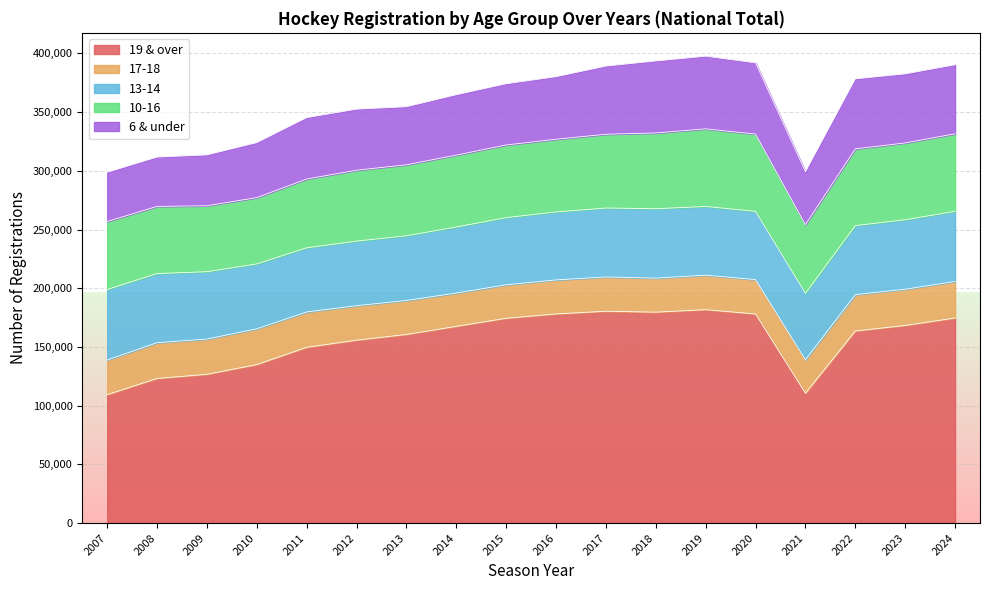

What is the highest value of the 19 & over series?

181765